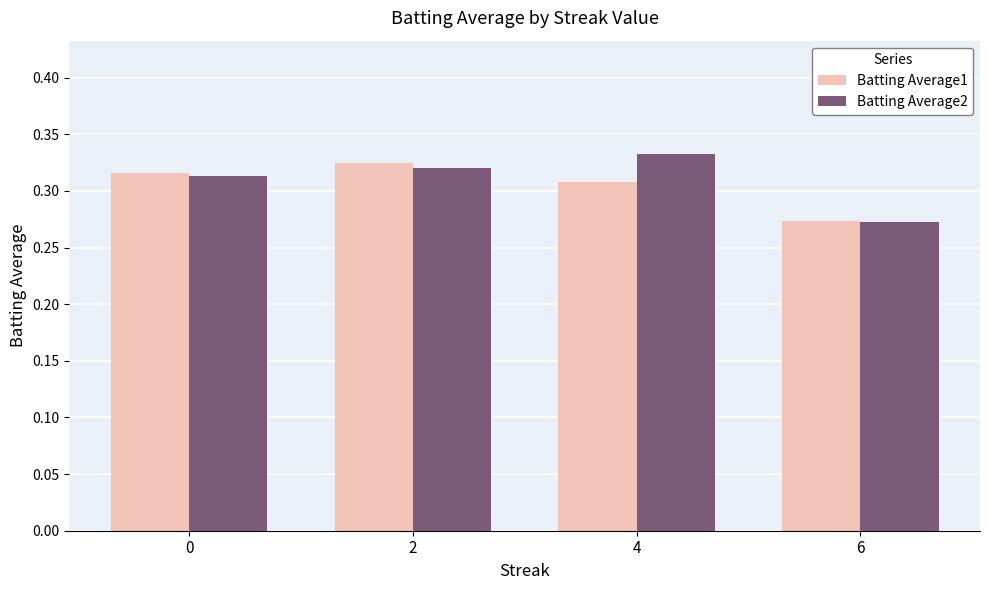

How many groups of bars are there?

4